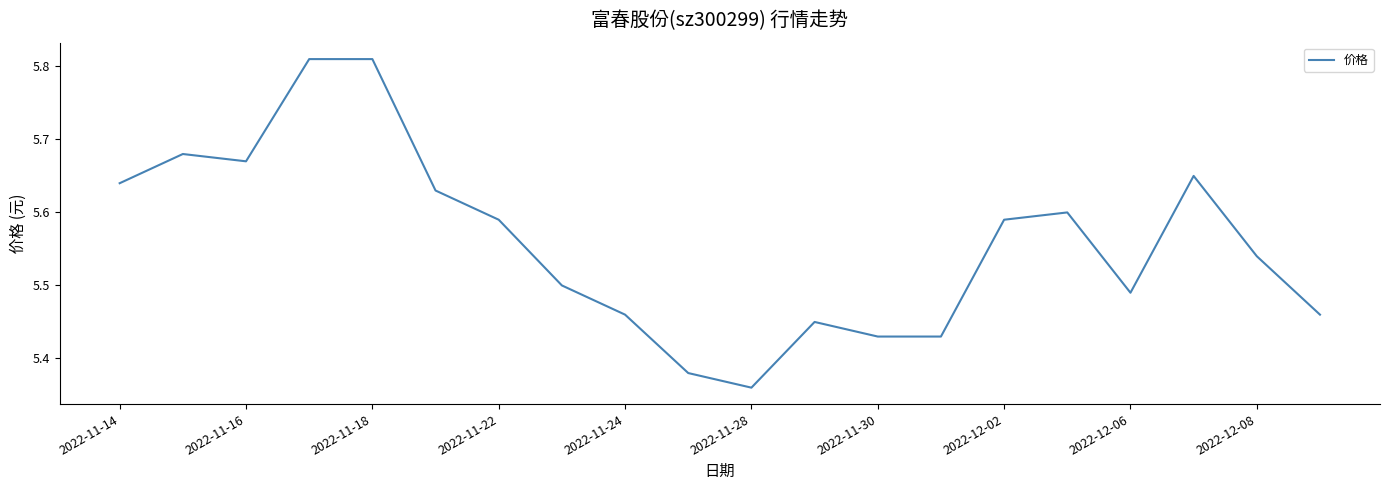

Is it true that the value at 2022-11-14 is 8.9?

False